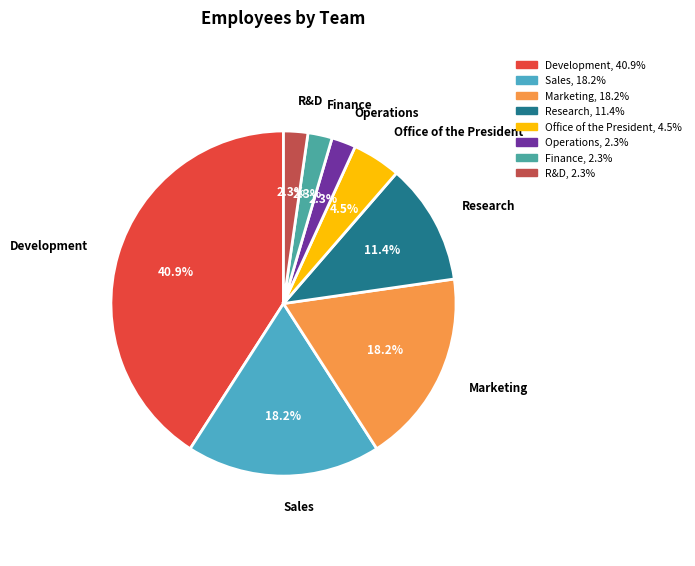

What is the largest slice in the pie chart?

Development